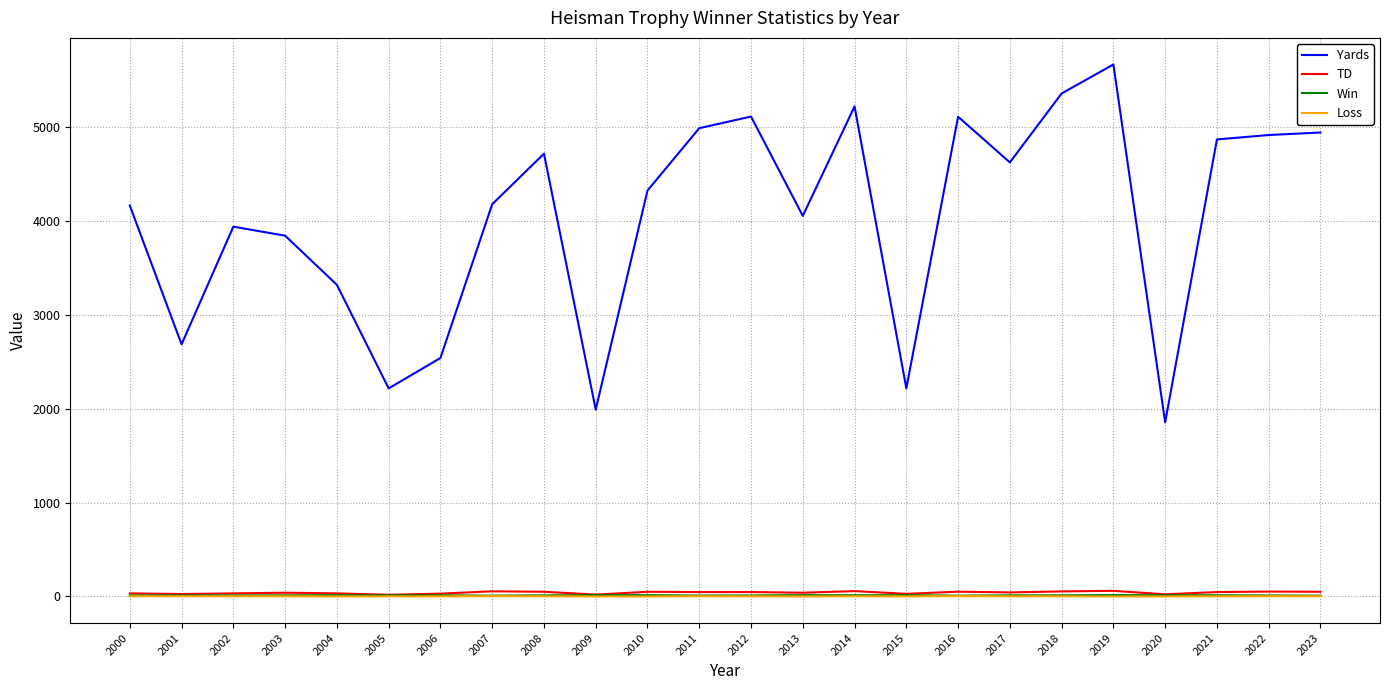

Which category has the highest value across all series?

2019